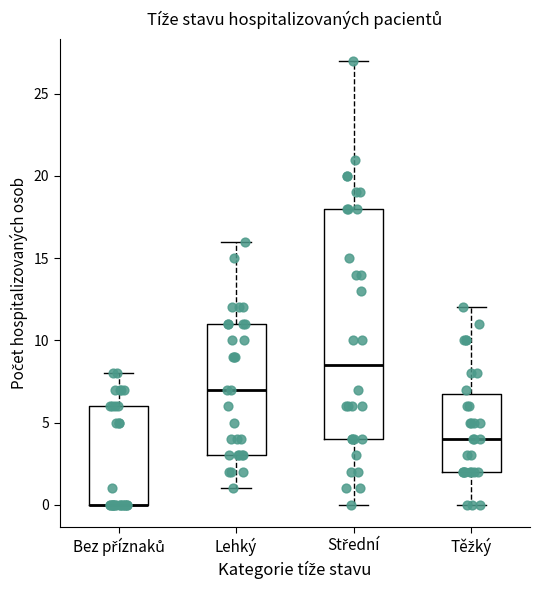

Where does the median line of the box for Lehký sit on the y-axis? The values are not printed on the chart, so give them approximately, as read against the axis.

7.0